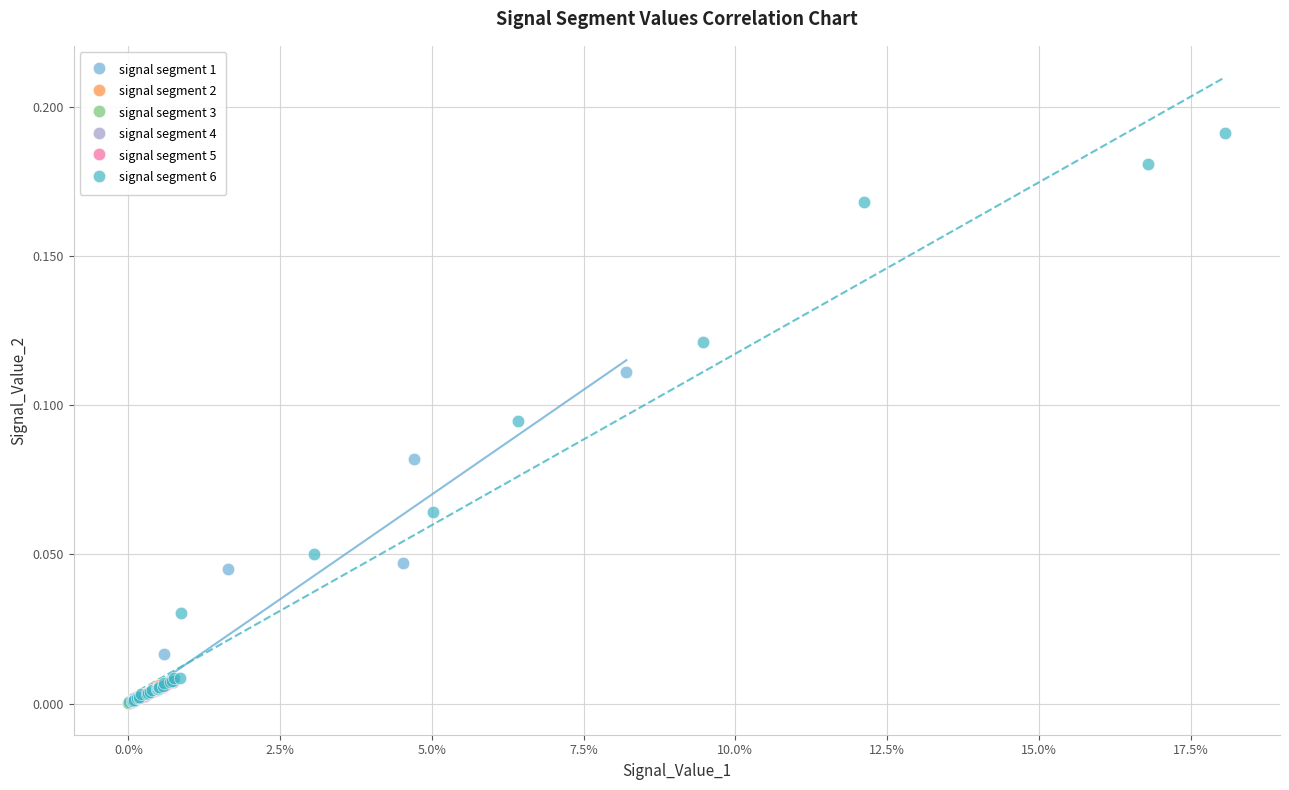

Which series has the largest Y range (max minus min)?

signal segment 6